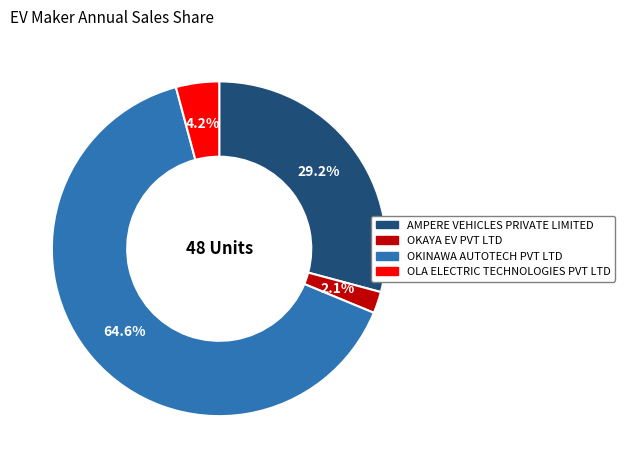

What percentage is NOT represented by OKAYA EV PVT LTD?

97.9%